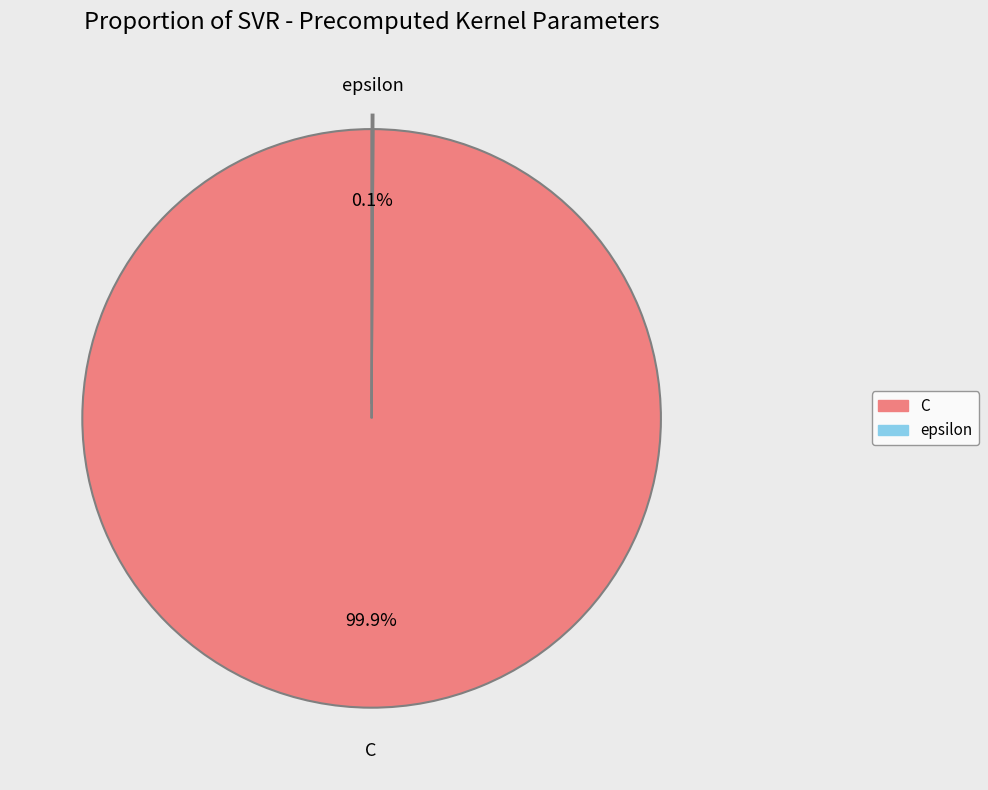

How much of the chart is everything except C?

0.1%